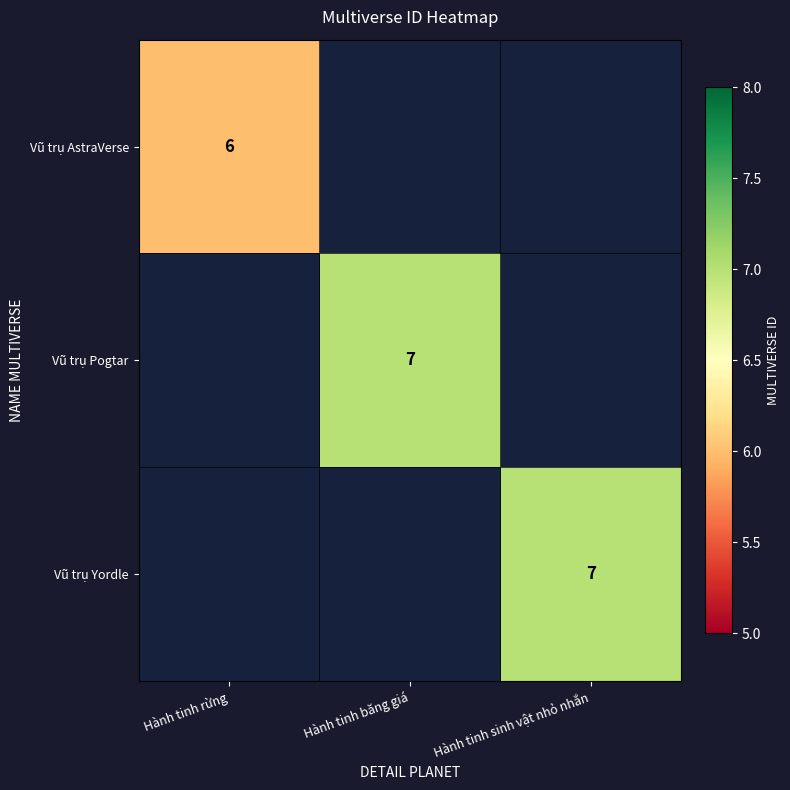

The value of Vũ trụ Pogtar at Hành tinh băng giá is 7. True or false?

True